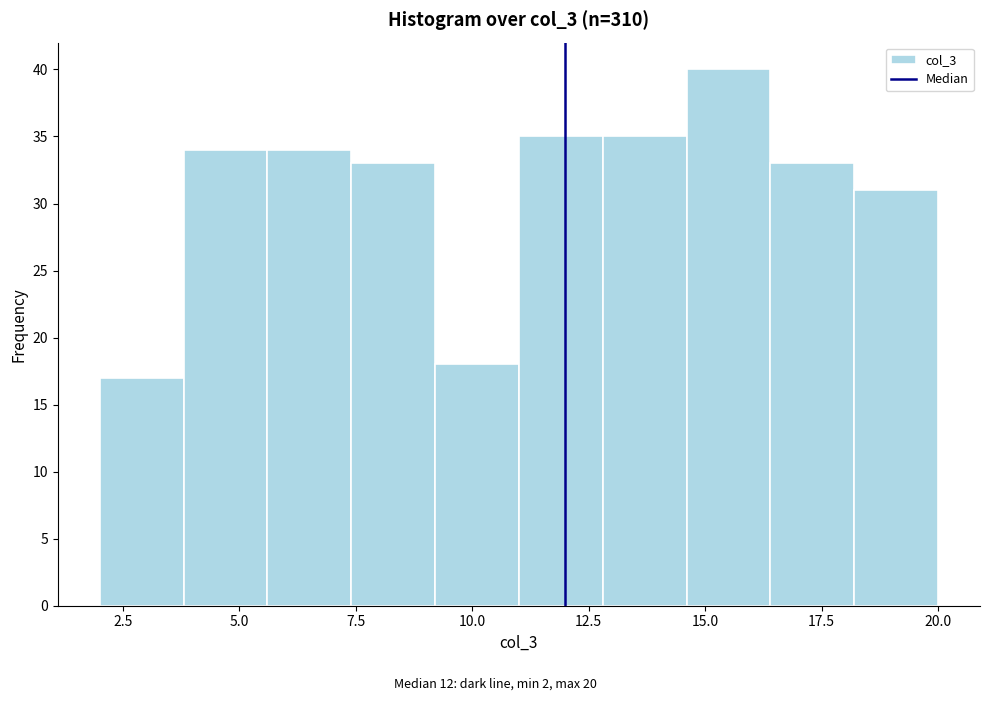

Read against the x-axis, roughly where is the centre of the tallest bar?

15.5